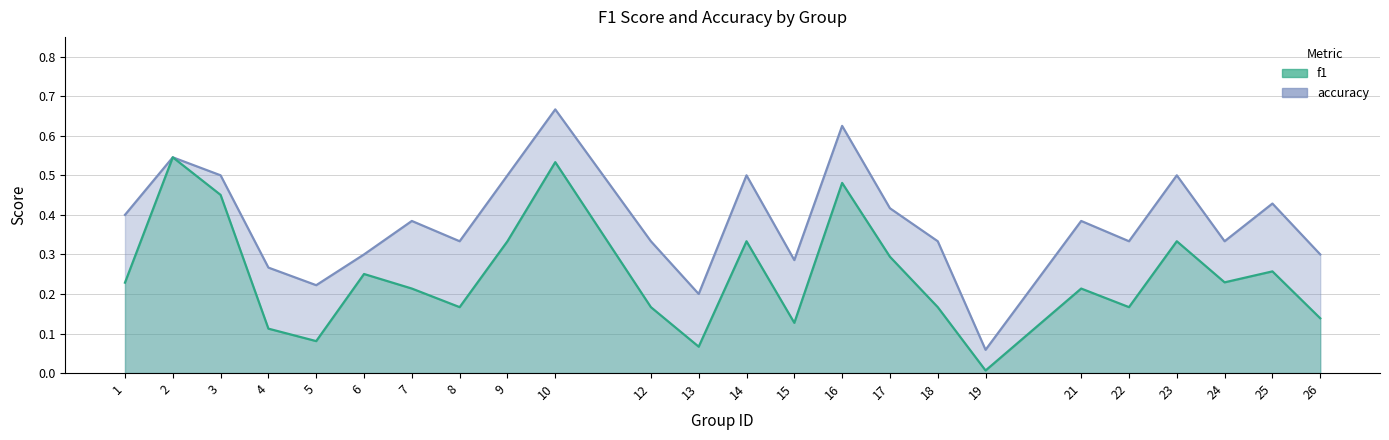

True or false: accuracy and f1 intersect in this chart.

False